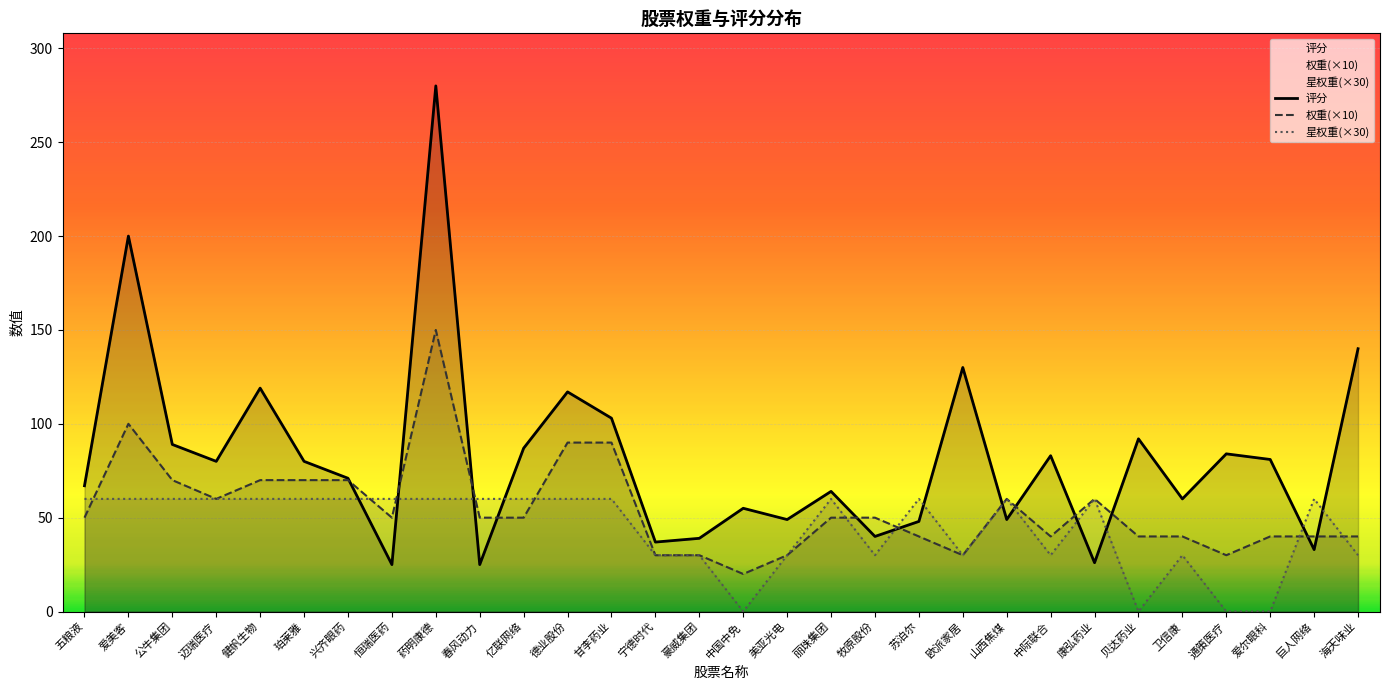

Rank the categories by 评分 value from highest to lowest.

药明康德, 爱美客, 海天味业, 欧派家居, 健帆生物, 德业股份, 甘李药业, 贝达药业, 公牛集团, 亿联网络, 通策医疗, 中际联合, 爱尔眼科, 迈瑞医疗, 珀莱雅, 兴齐眼药, 五粮液, 丽珠集团, 卫信康, 中国中免, 美亚光电, 山西焦煤, 苏泊尔, 牧原股份, 豪威集团, 宁德时代, 巨人网络, 康弘药业, 恒瑞医药, 春风动力